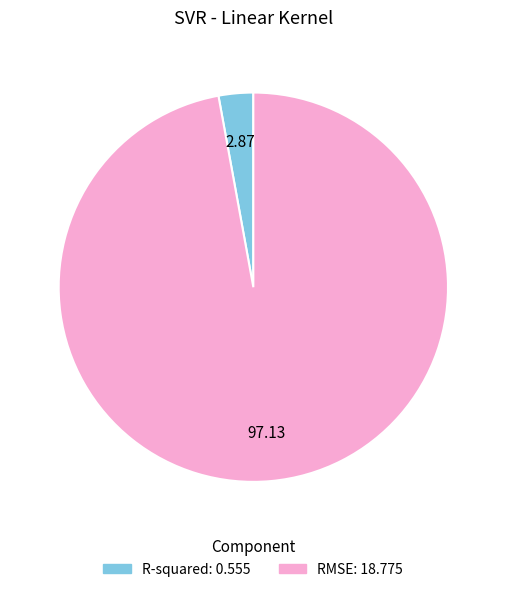

Do R-squared and RMSE together represent more than half of the pie?

Yes